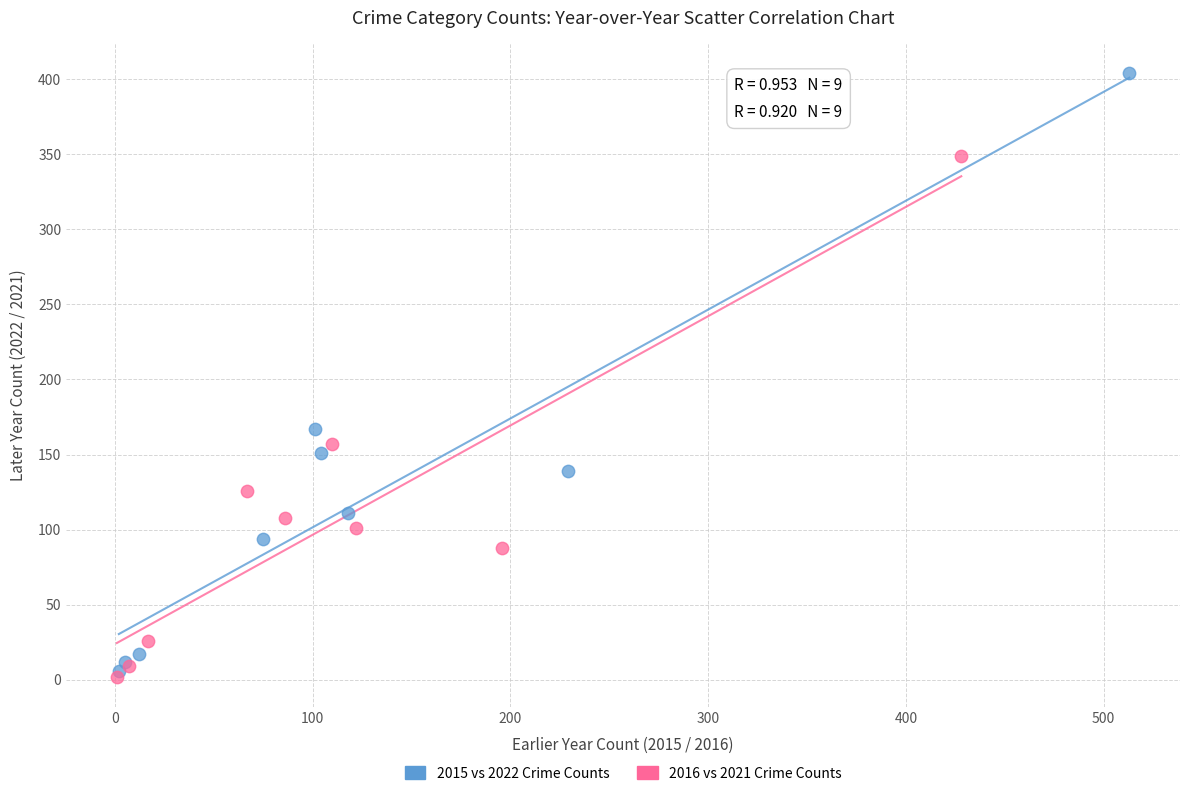

Which series has the largest Y range (max minus min)?

2015 vs 2022 Crime Counts